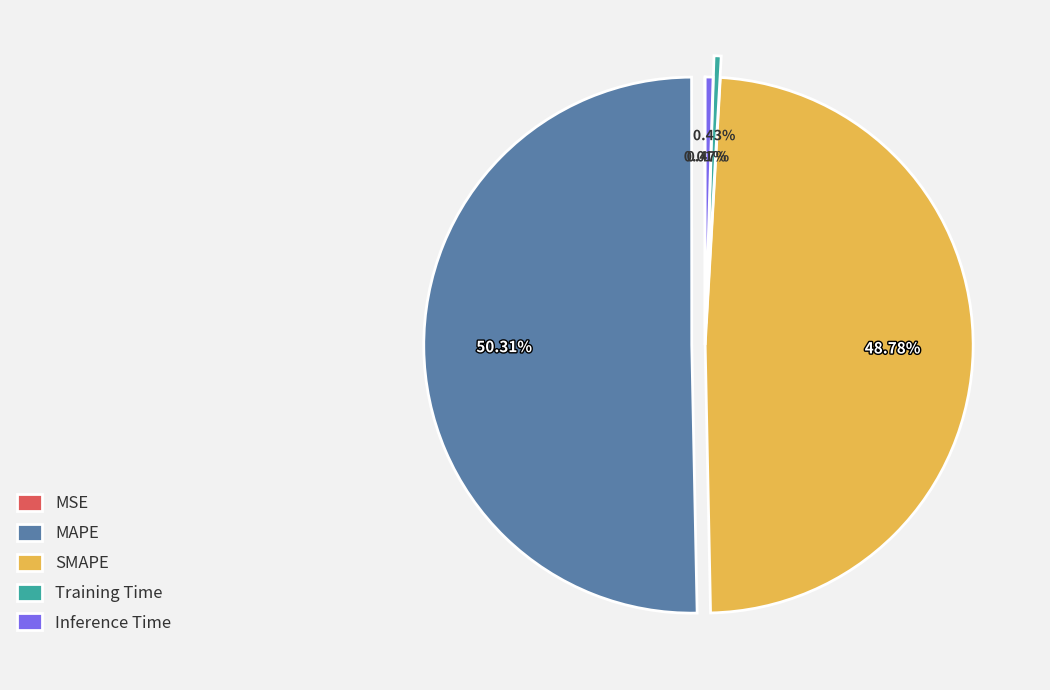

To the nearest percent, what is the average slice percentage?

20%